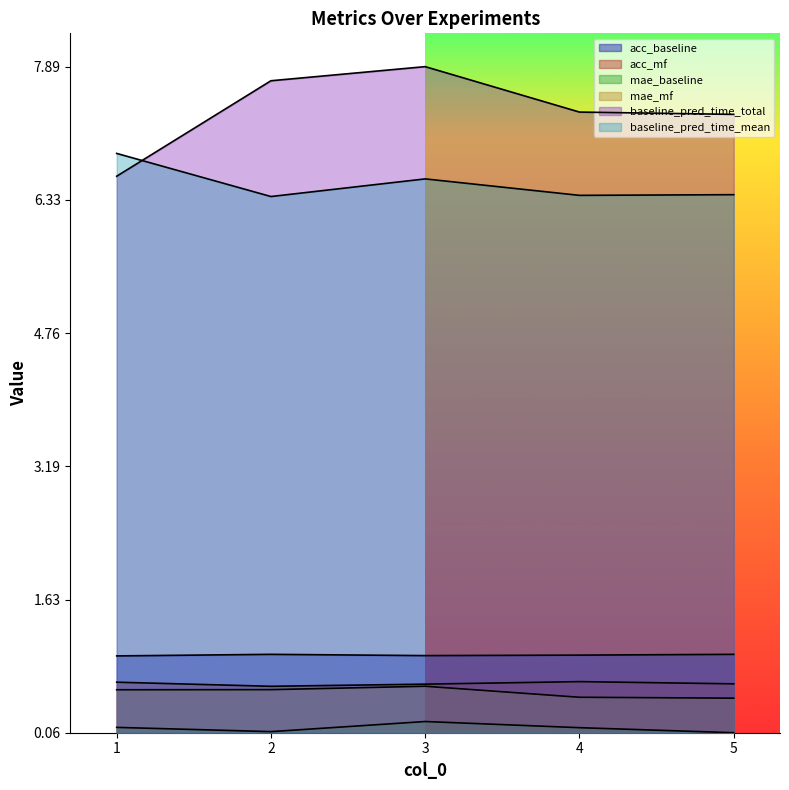

What is the approximate value of baseline_pred_time_mean at 4?

0.8